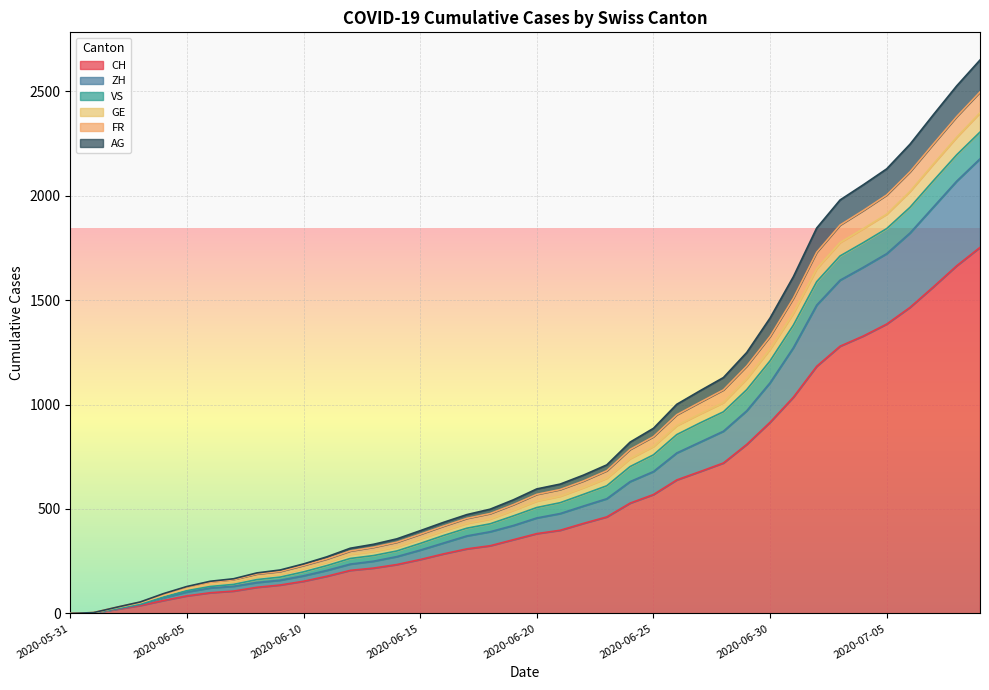

What are all the series names shown in the legend?

CH, ZH, VS, GE, FR, AG